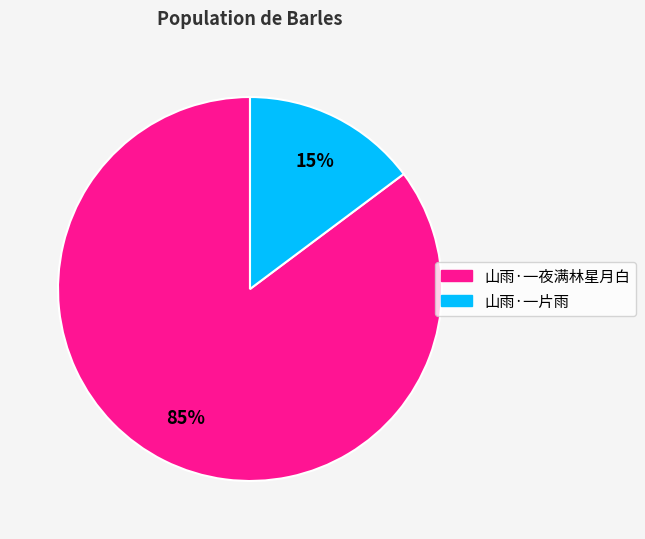

Which slice represents more than half of the pie?

山雨·一夜满林星月白